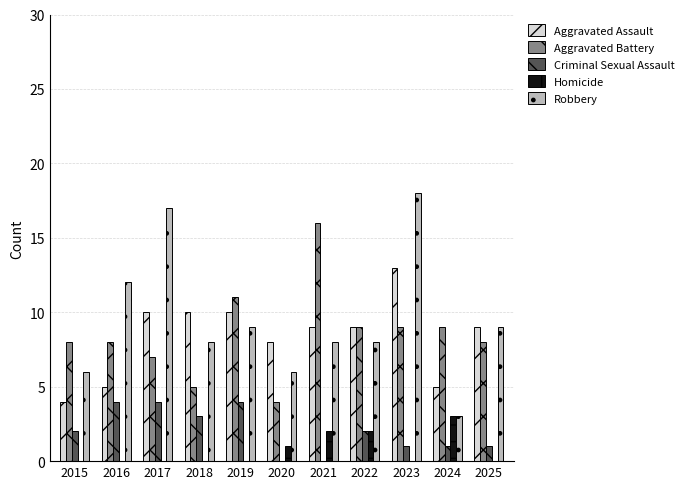

What is the maximum value shown in the chart?

18